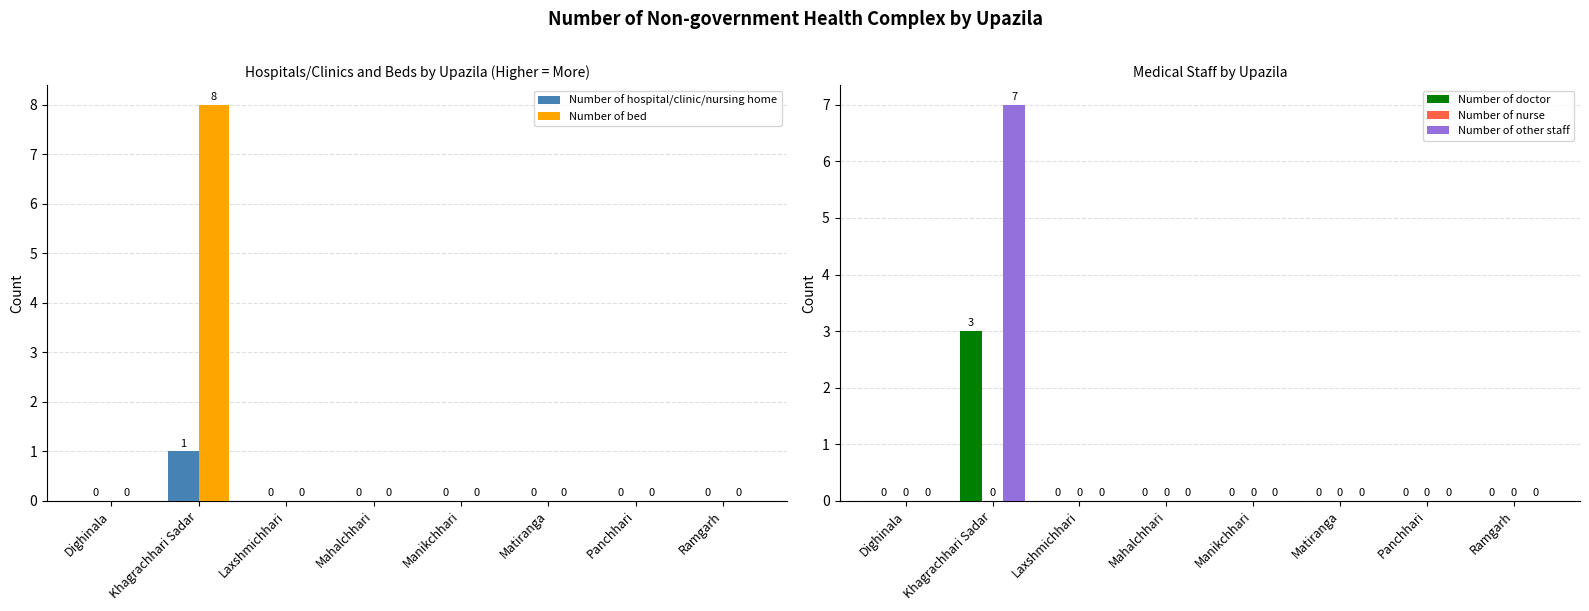

List the labels in order of Number of nurse value, largest first.

Dighinala, Khagrachhari Sadar, Laxshmichhari, Mahalchhari, Manikchhari, Matiranga, Panchhari, Ramgarh